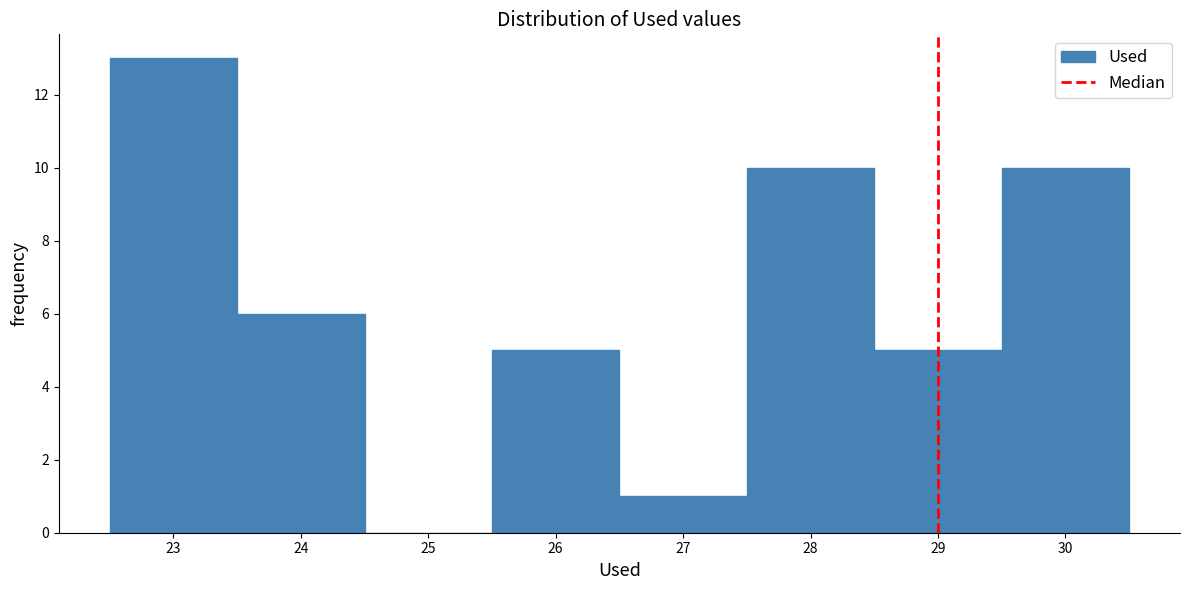

Which range on the x-axis has the tallest bar?

22.5 to 23.5